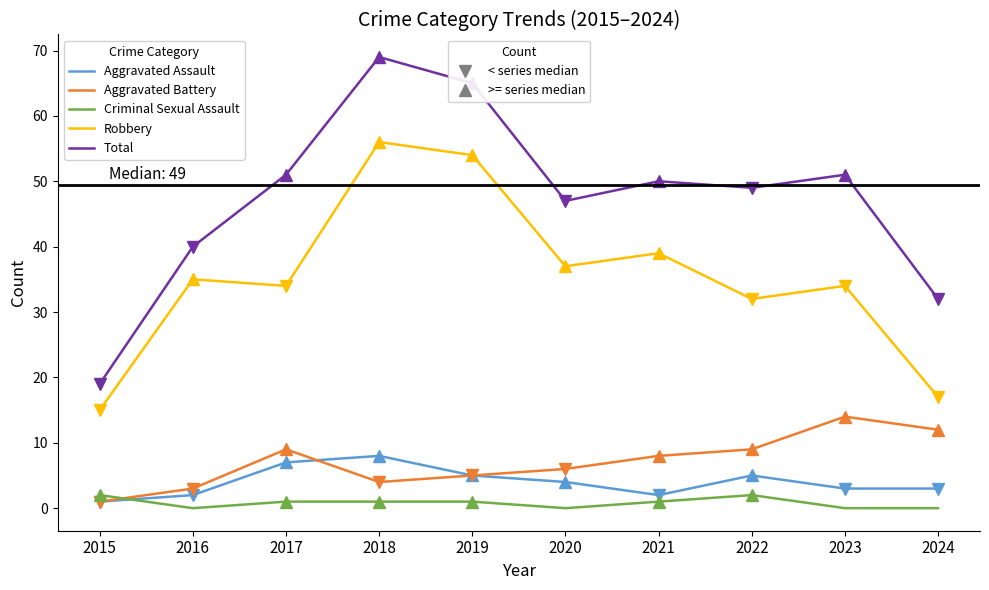

What is the spread (max minus min) of values at 2016?

40